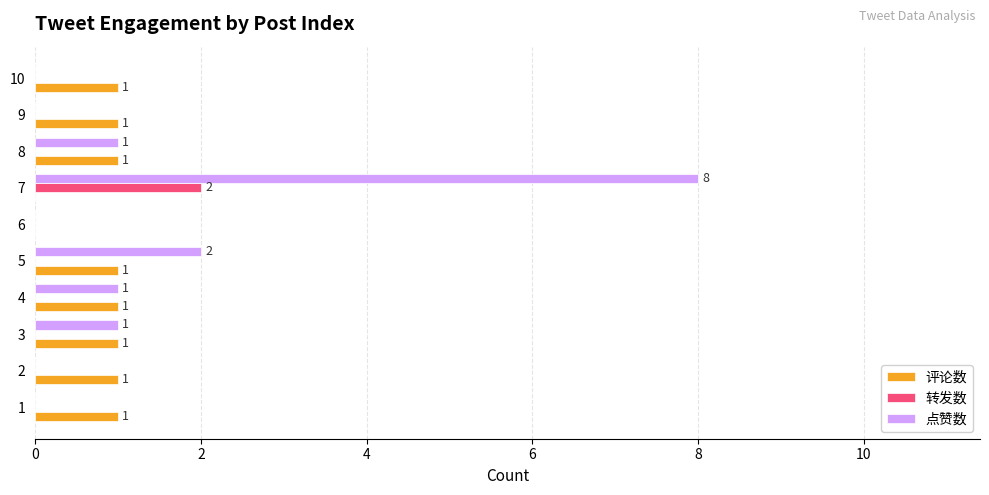

At which category is the sum across all series the highest?

7